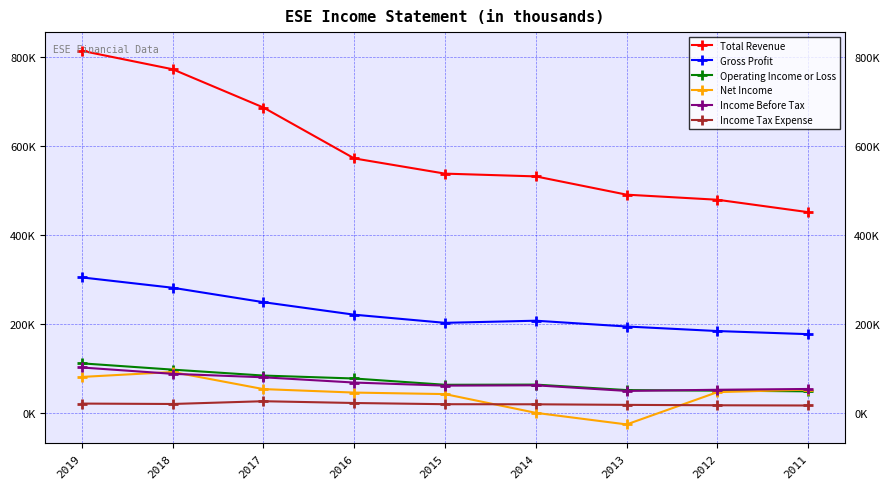

Which series ends up on top after the final intersection of Income Before Tax and Operating Income or Loss?

Income Before Tax